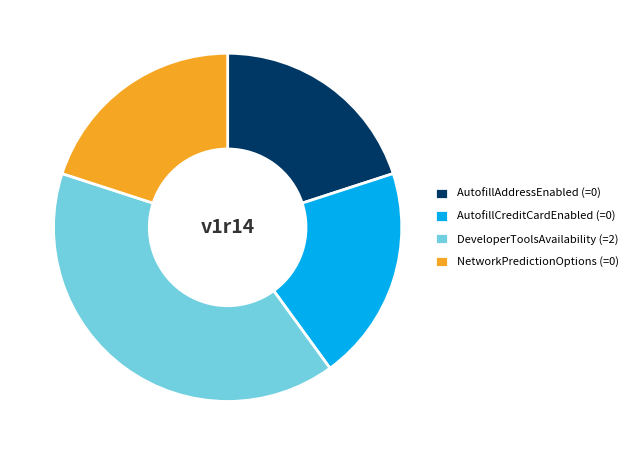

Is there a majority slice in this chart?

No